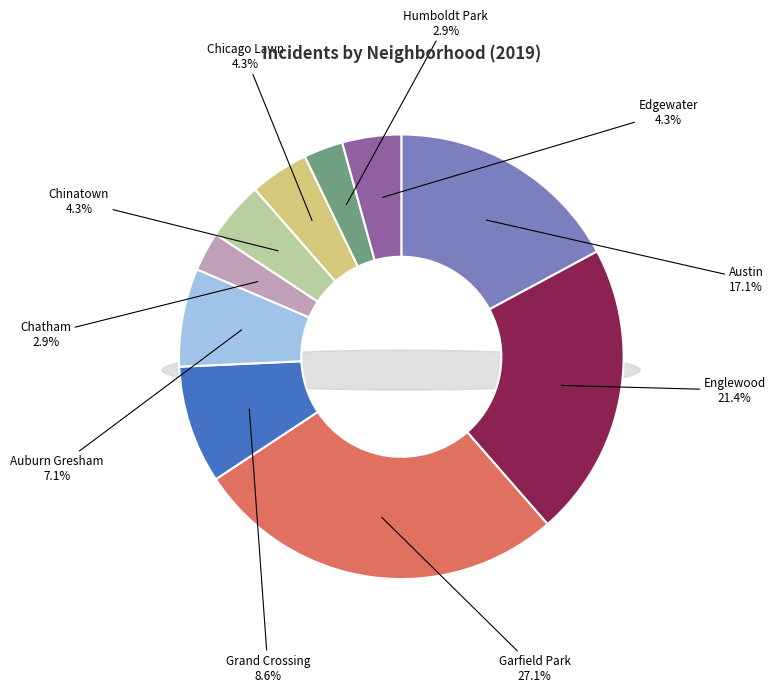

To the nearest percent, what portion does Garfield Park represent?

27%